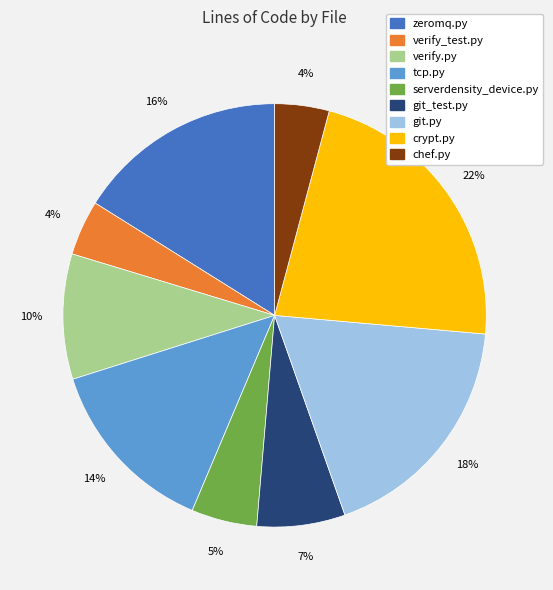

Between git.py and chef.py, which is larger?

git.py